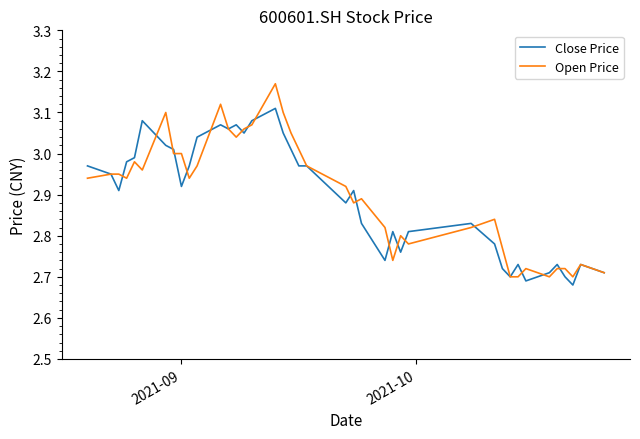

Which series has the widest spread of values?

Open Price